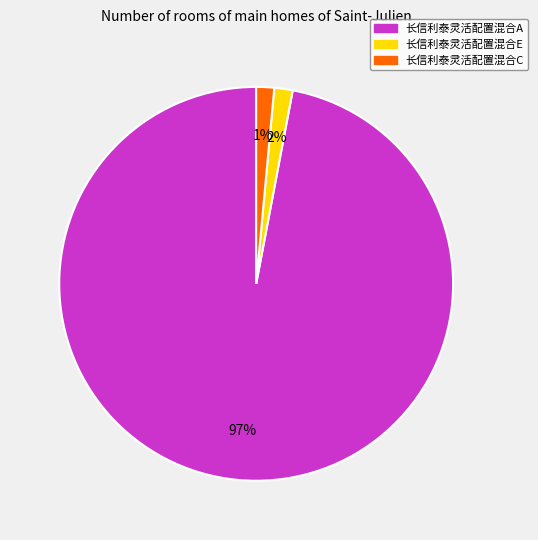

To the nearest percent, what is the average slice percentage?

33%